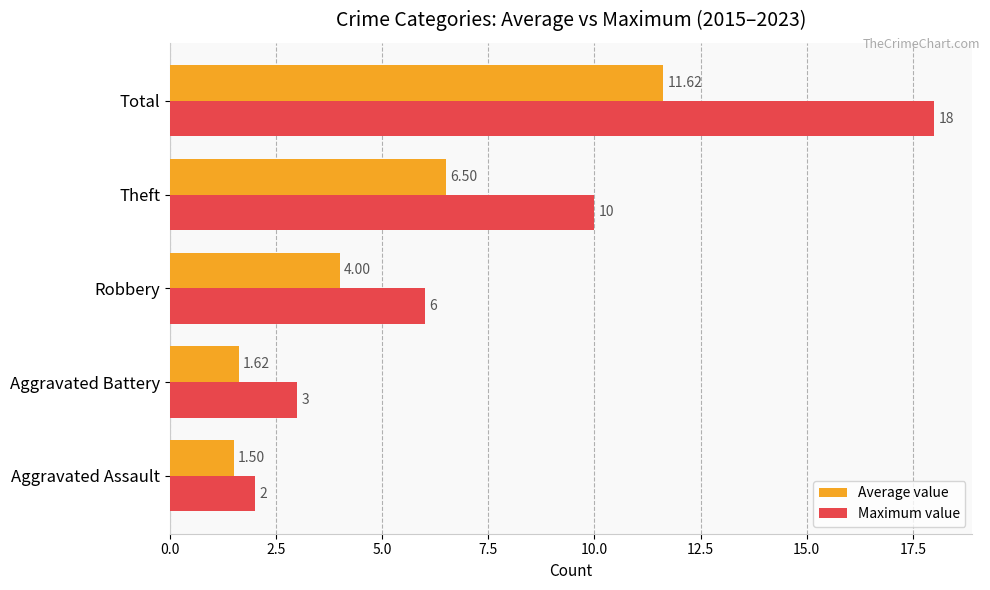

Which series has the largest range (max minus min)?

Maximum value